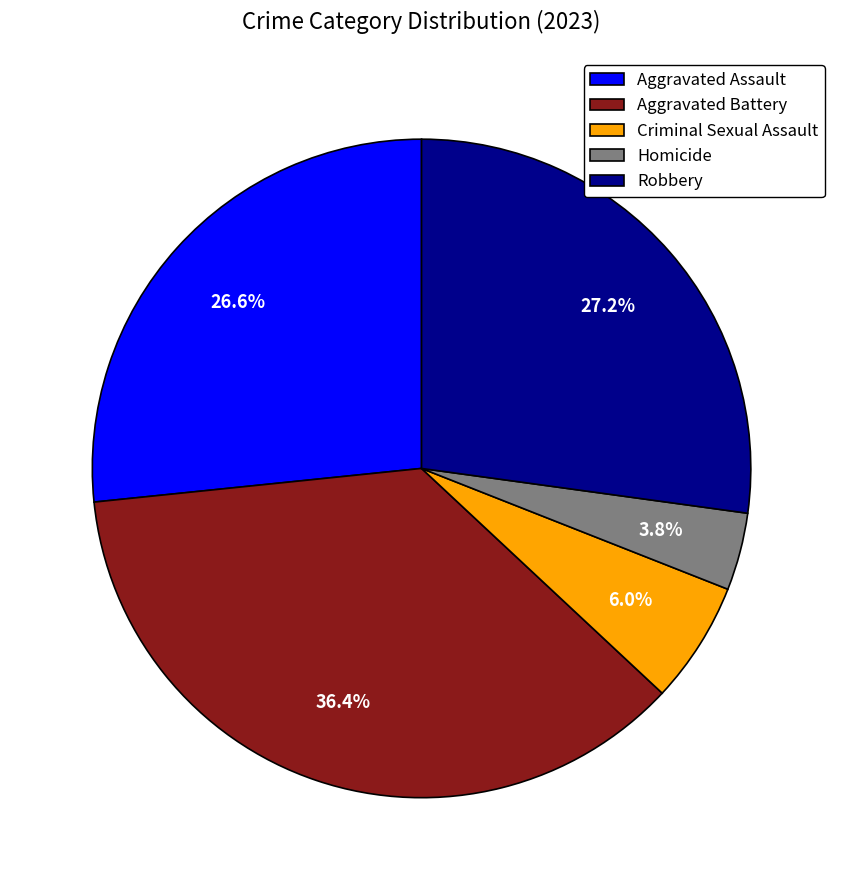

Does Aggravated Battery account for over 50% of the chart?

No